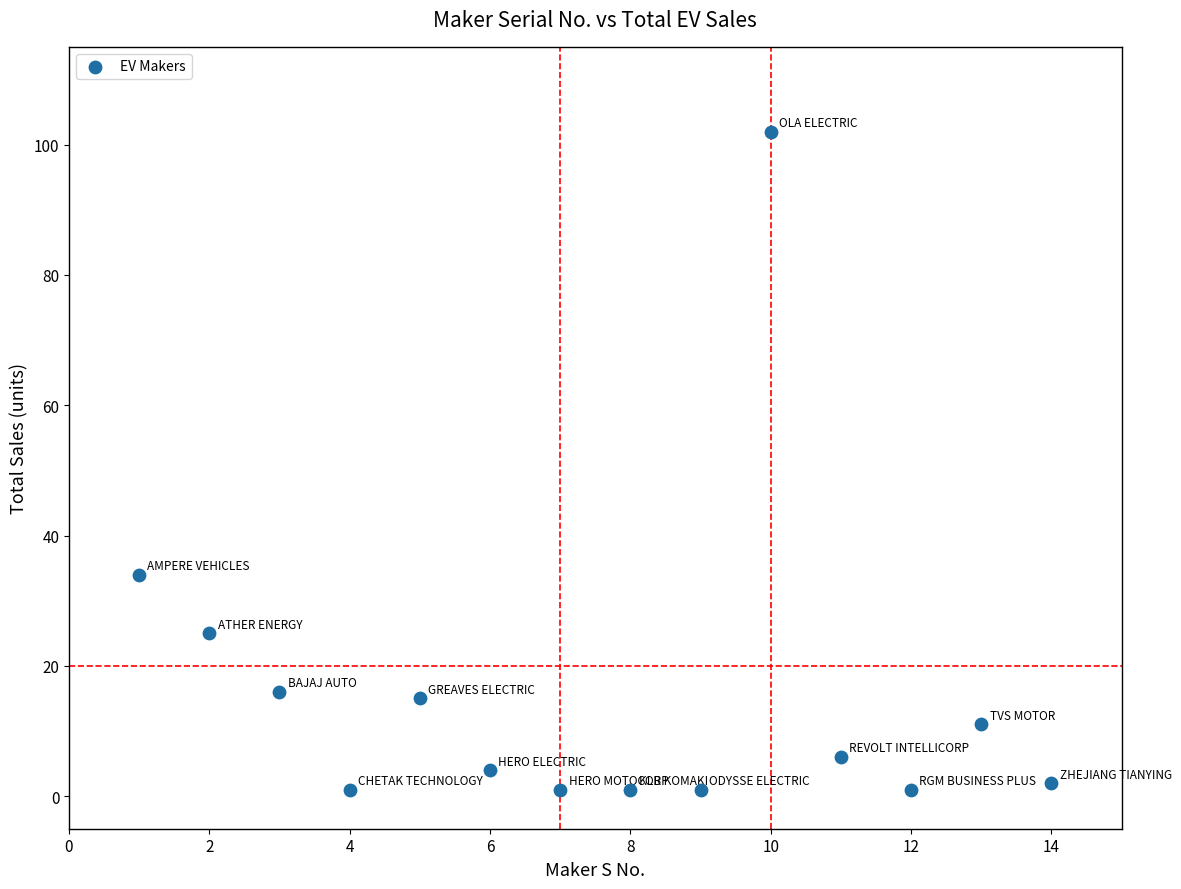

What is the range of X values (max minus min)?

13